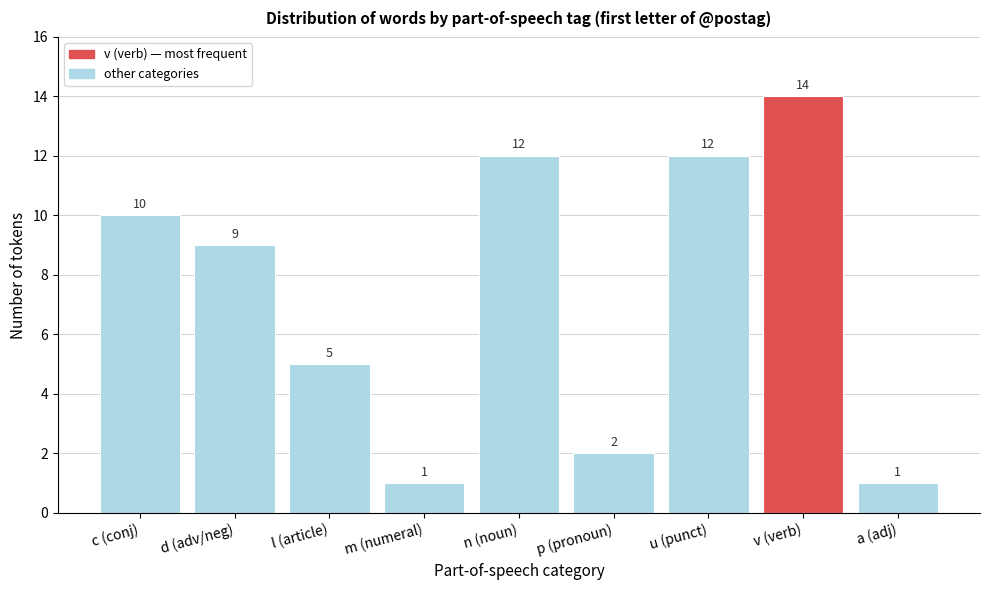

Reading left to right, what are all the values shown in this chart?

c (conj)=10	d (adv/neg)=9	l (article)=5	m (numeral)=1	n (noun)=12	p (pronoun)=2	u (punct)=12	v (verb)=14	a (adj)=1